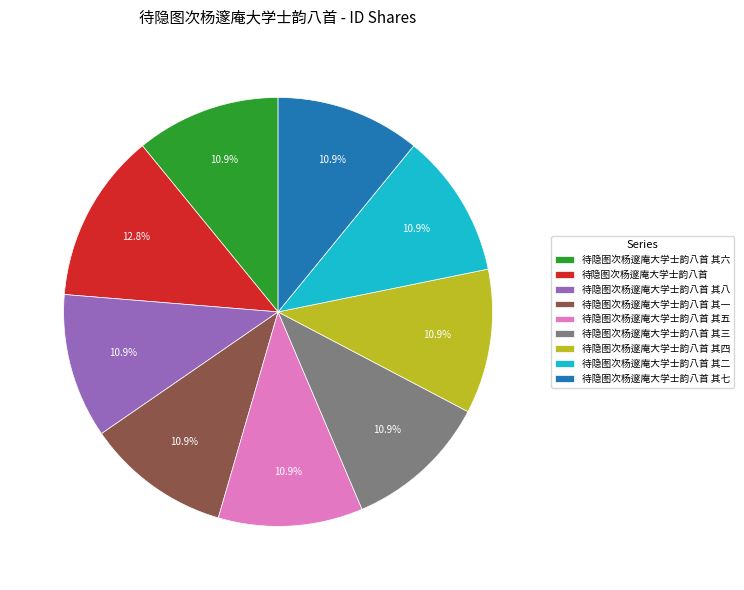

To the nearest percent, what is the difference between the largest and smallest slice percentages?

2%